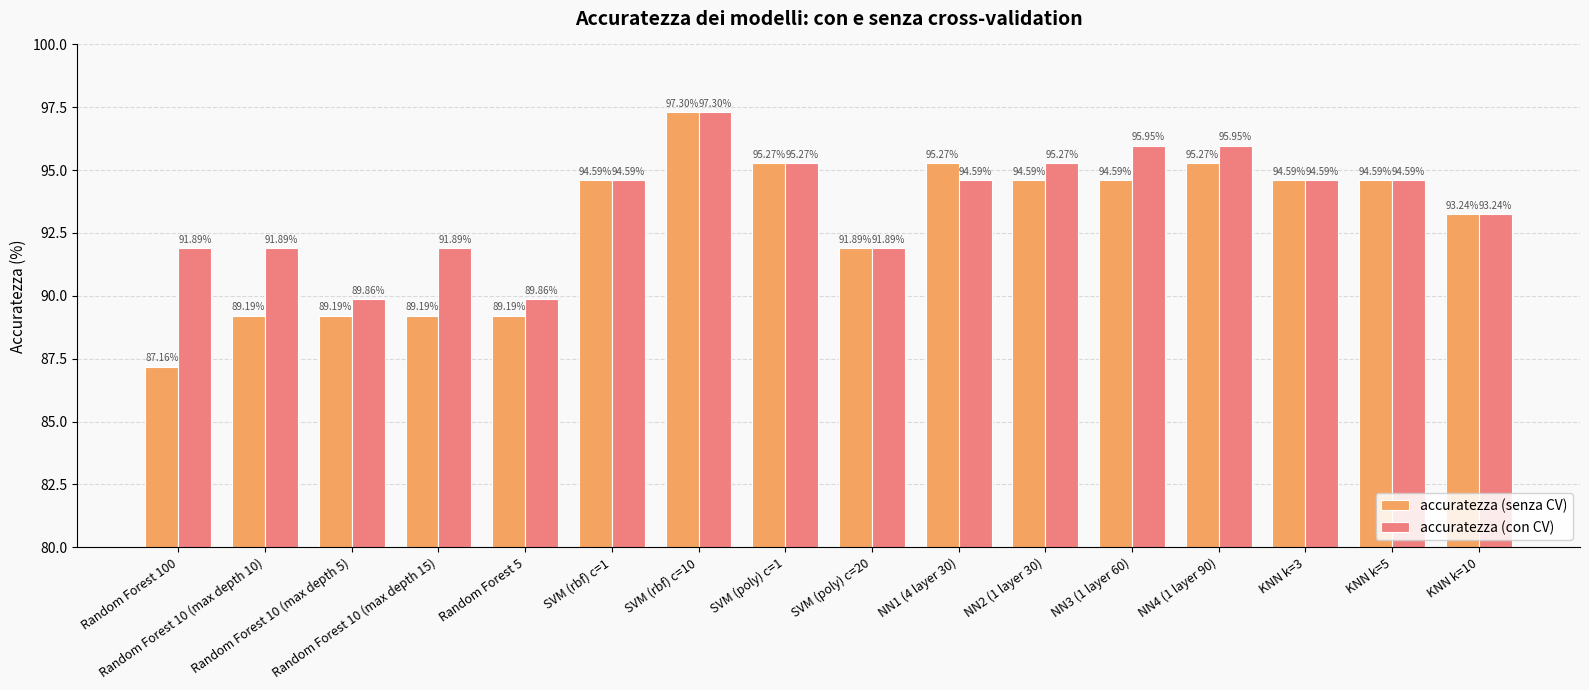

Rank the series by their average value, from lowest to highest.

accuratezza (senza CV), accuratezza (con CV)